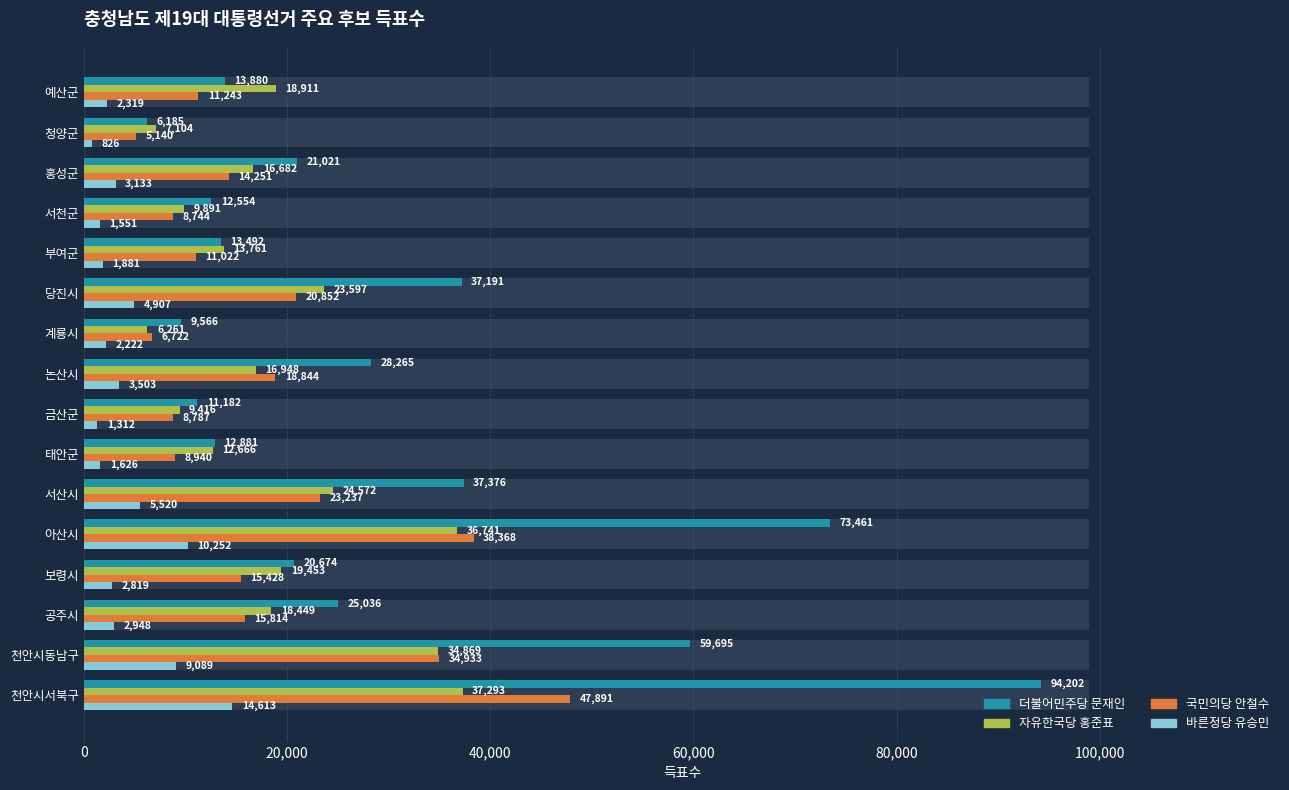

The value of 더불어민주당_문재인 at 홍성군 is 36870. True or false?

False